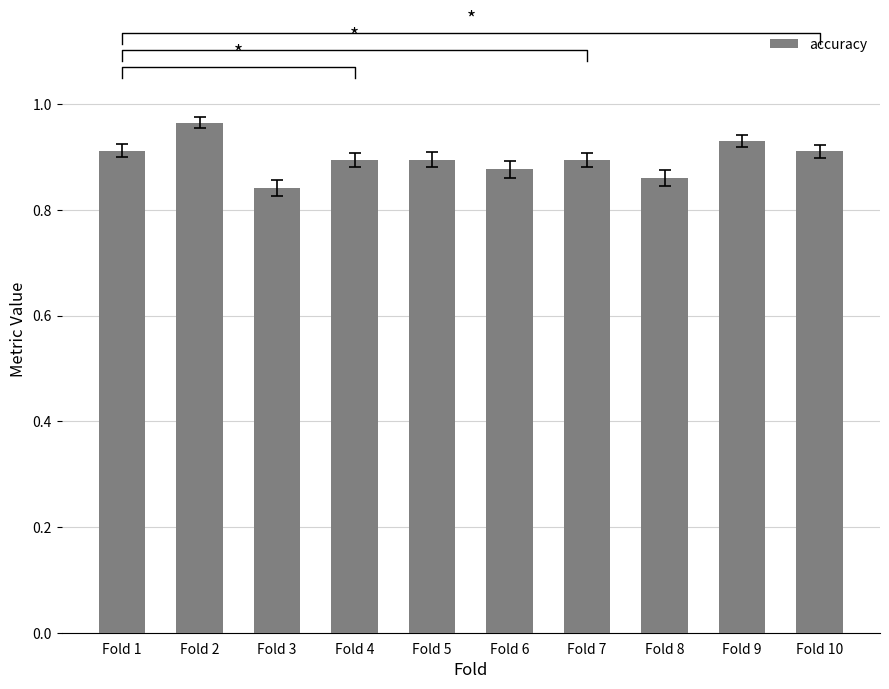

Does the chart contain stacked bars?

No